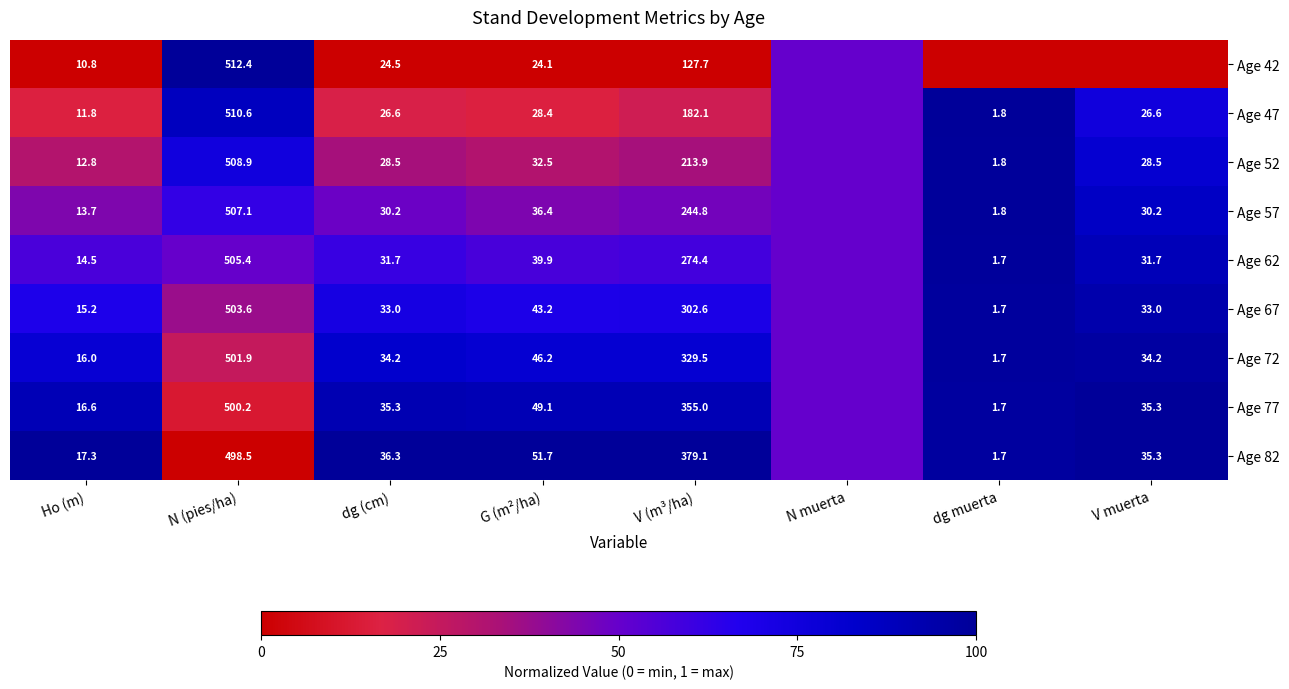

What is the total value across all series at N (pies/ha)?

4548.6